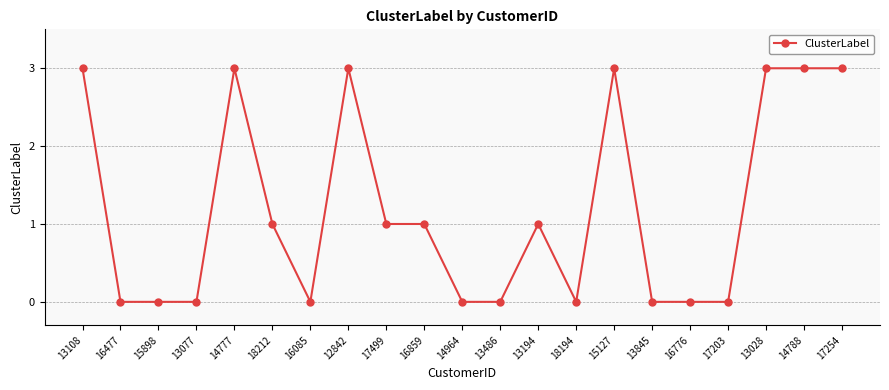

Does the chart have visible grid lines?

Yes